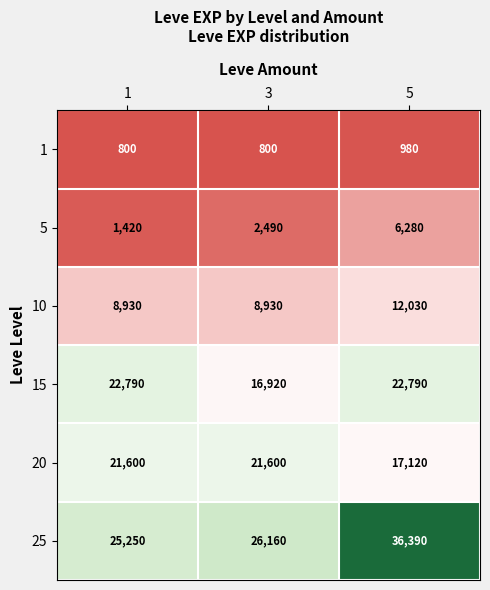

How many series are shown in this chart?

6